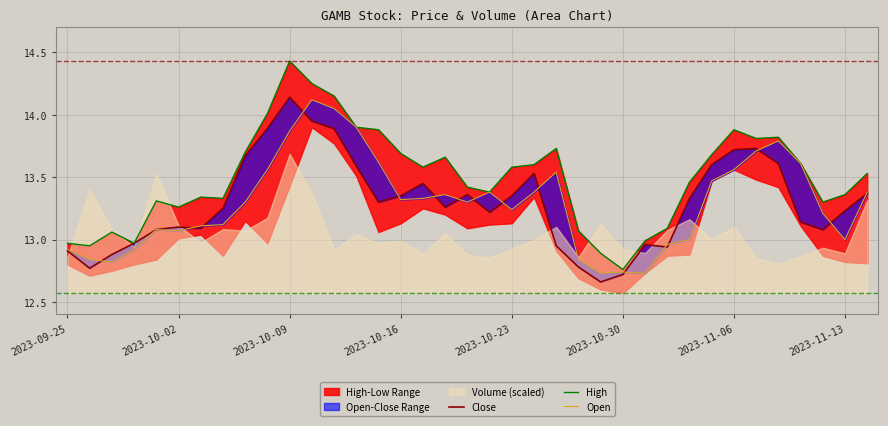

True or false: Open and High intersect in this chart.

False